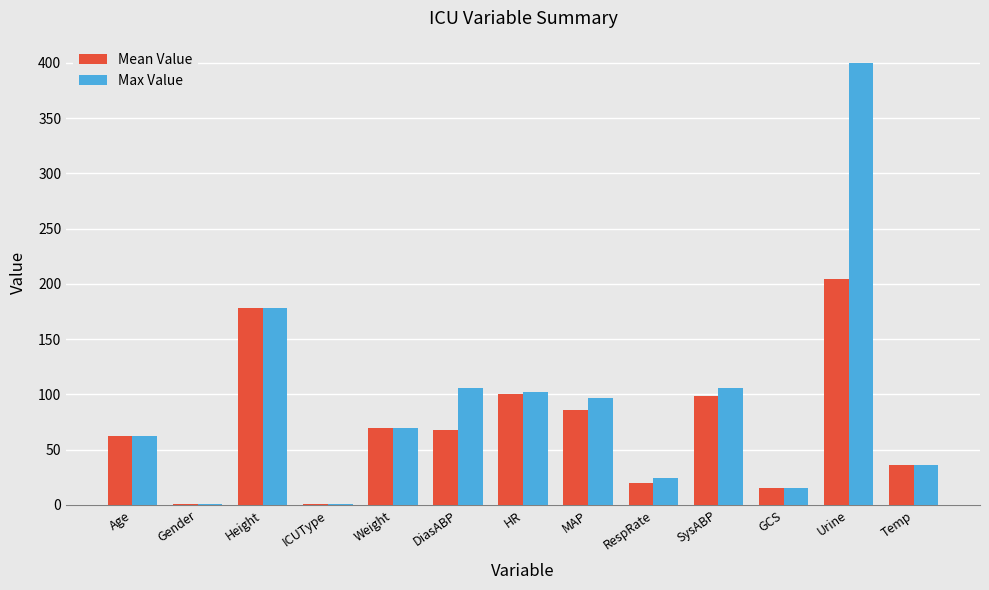

Between ICUType and RespRate, which series saw the biggest shift?

Max Value